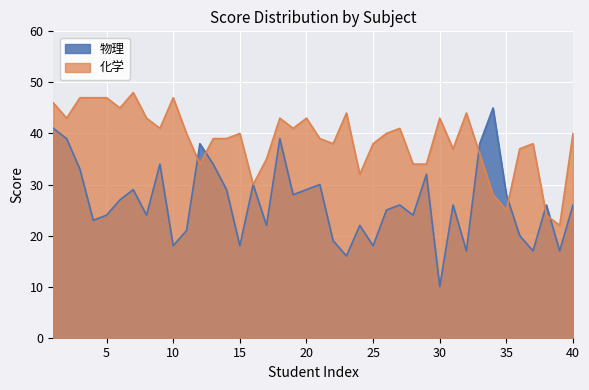

What is the difference between the highest and lowest values at 14?

10